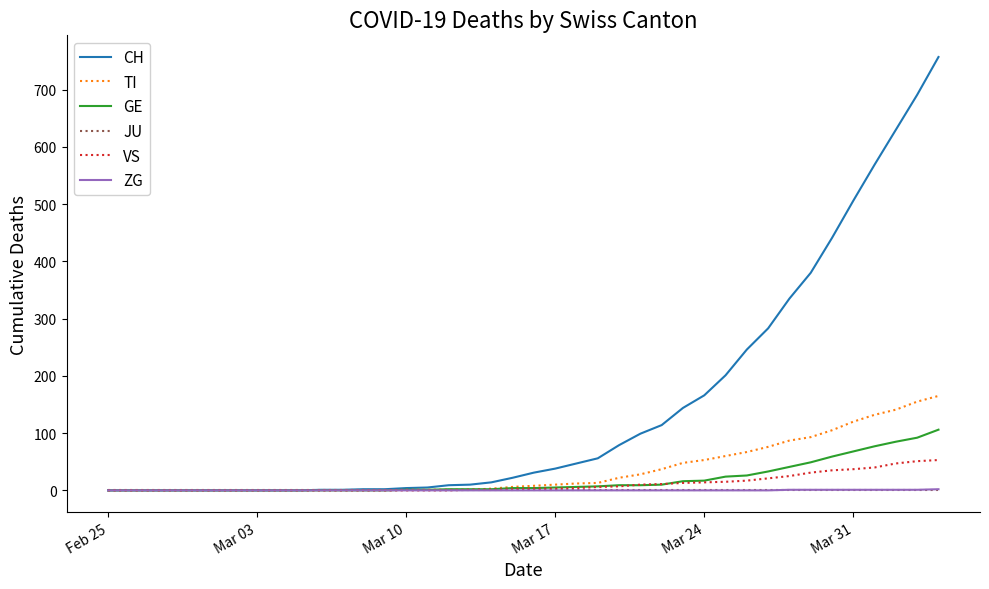

Which series has the largest total across all categories?

CH